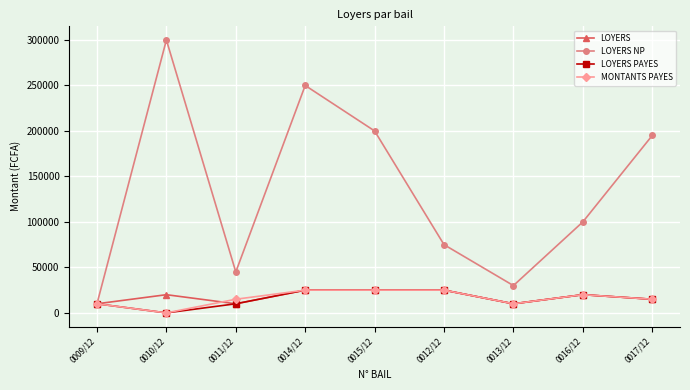

How many lines are shown in the chart?

4